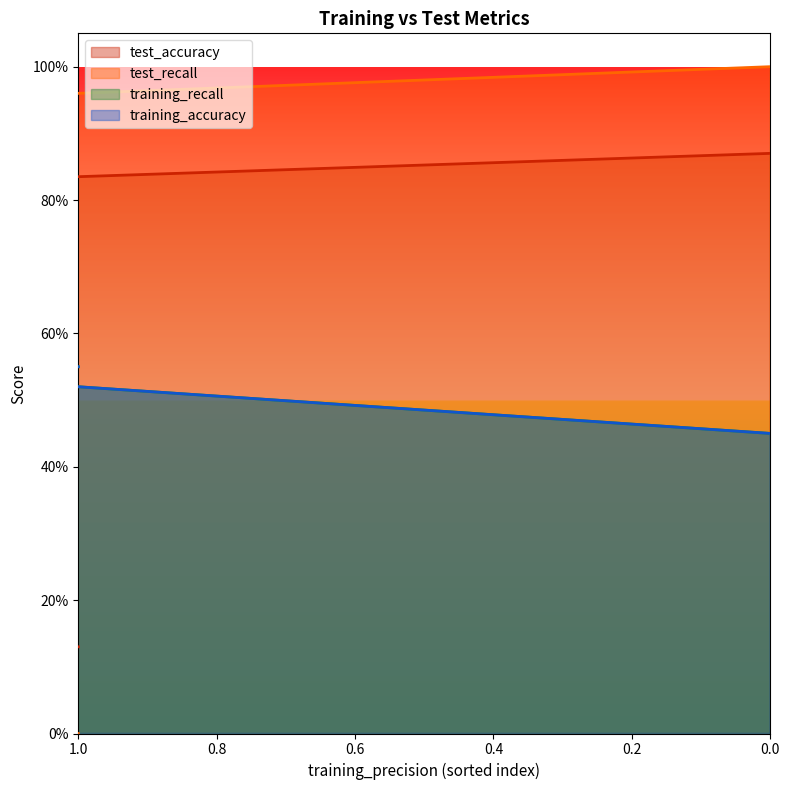

Where is training_recall nearest to the value 0?

1.0